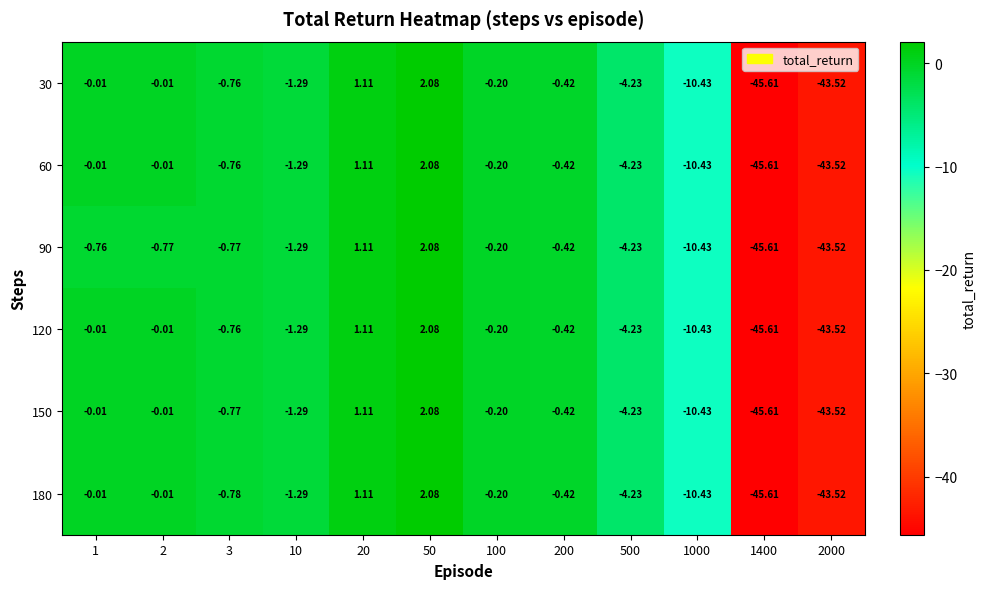

At which category does the chart reach its minimum across all series?

1400